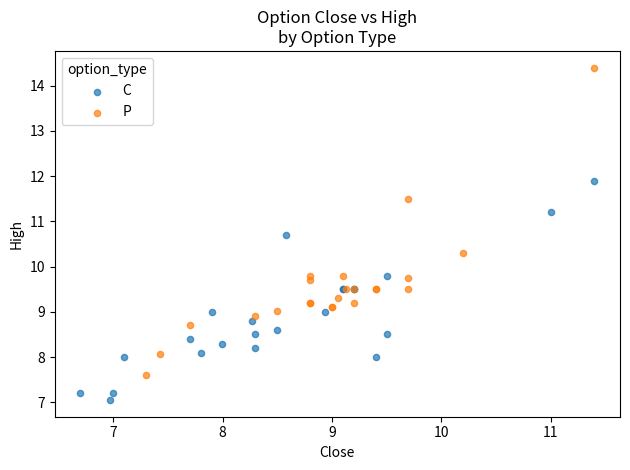

Which series reaches the maximum Y coordinate?

P